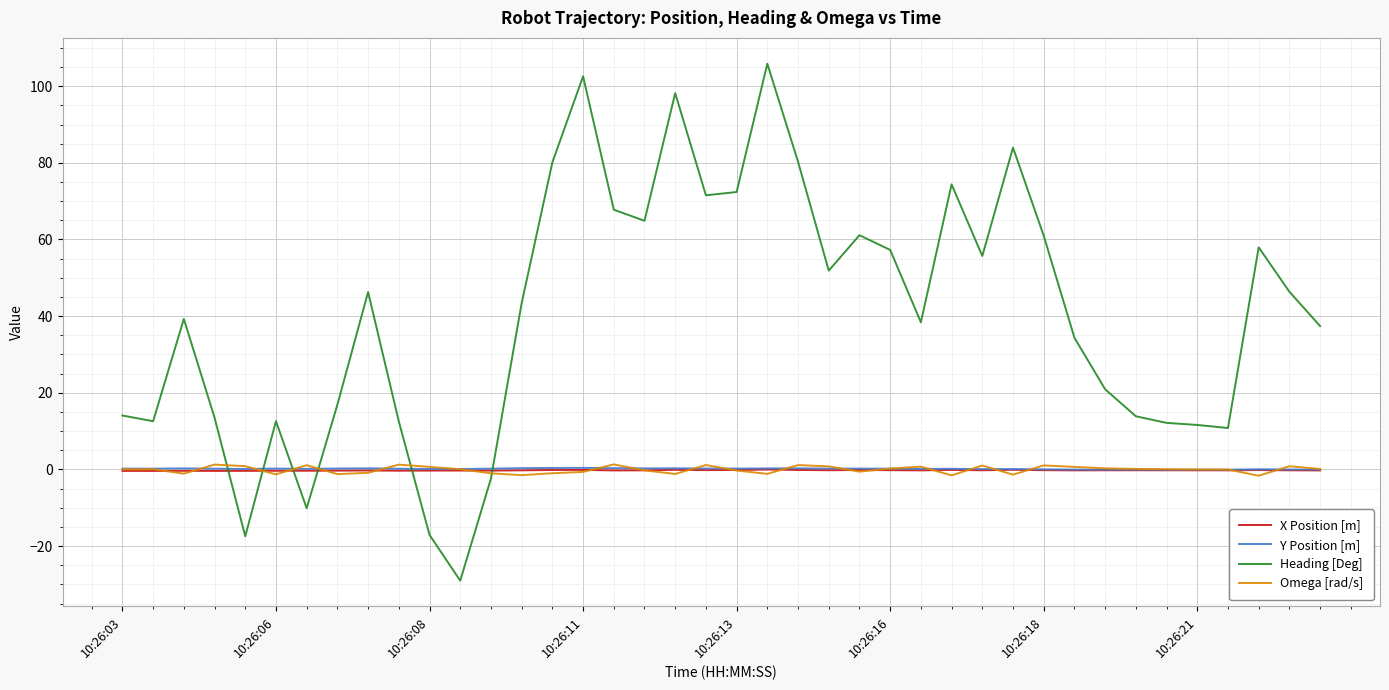

True or false: X Position [m] and Heading [Deg] intersect in this chart.

True